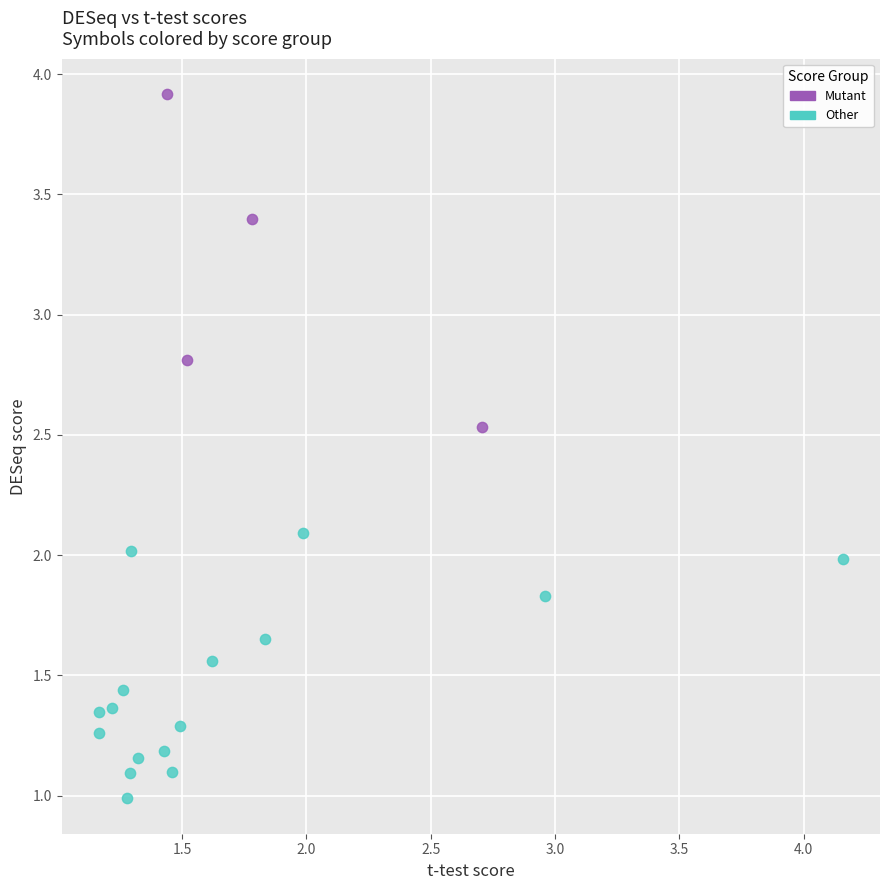

Which series contains the lowest Y value?

Other